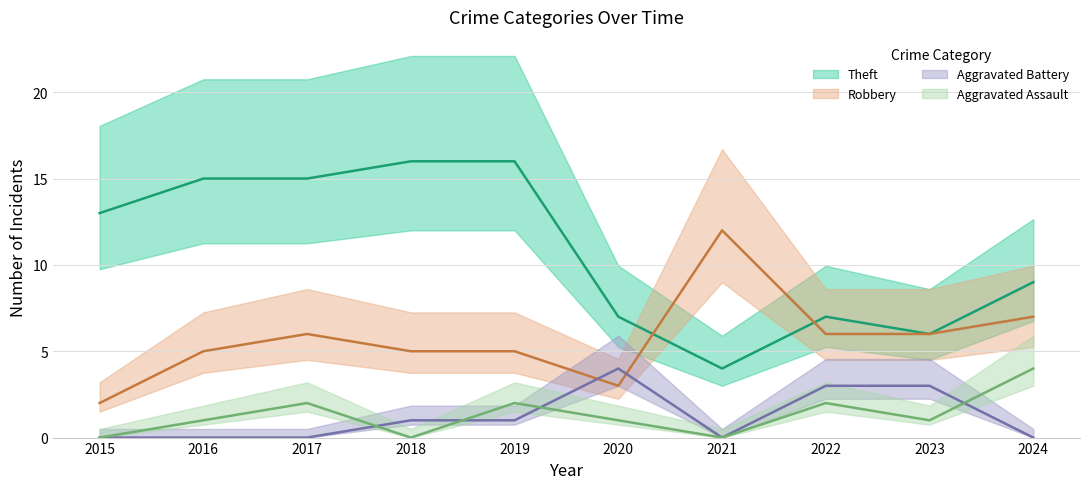

Which series changed the most between 2019 and 2023?

Theft